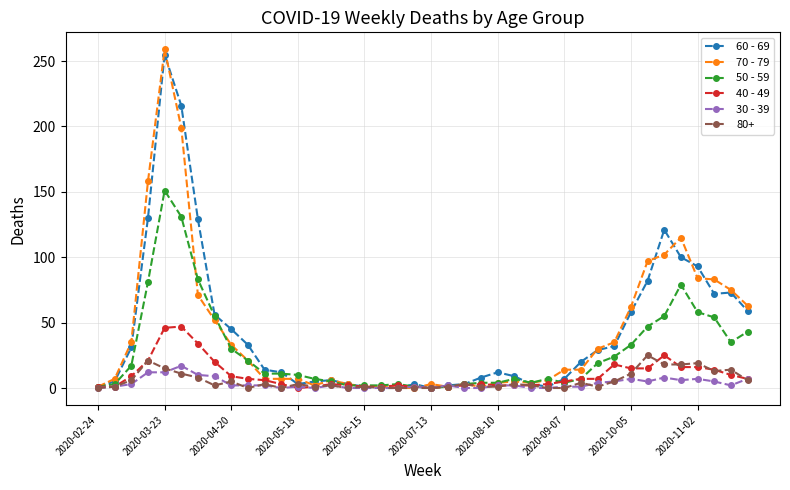

Does the chart display data point markers on the line(s)?

Yes